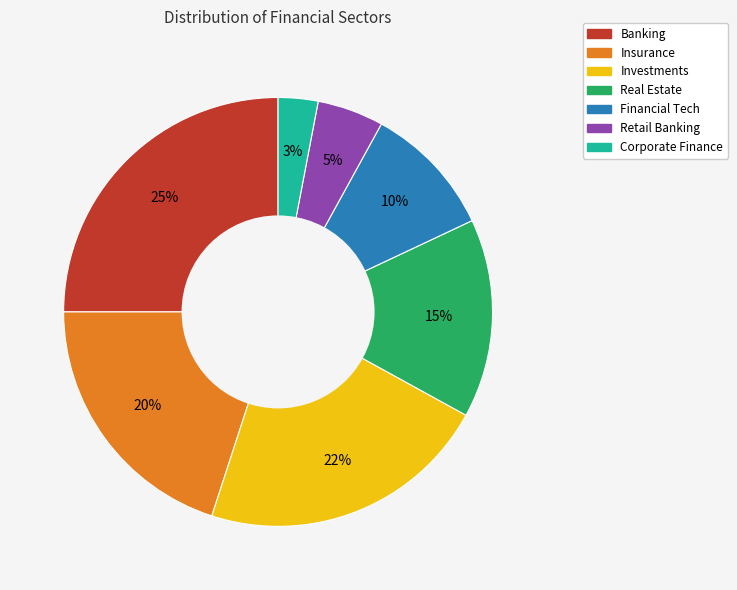

Is there any slice that represents more than half of the pie?

No